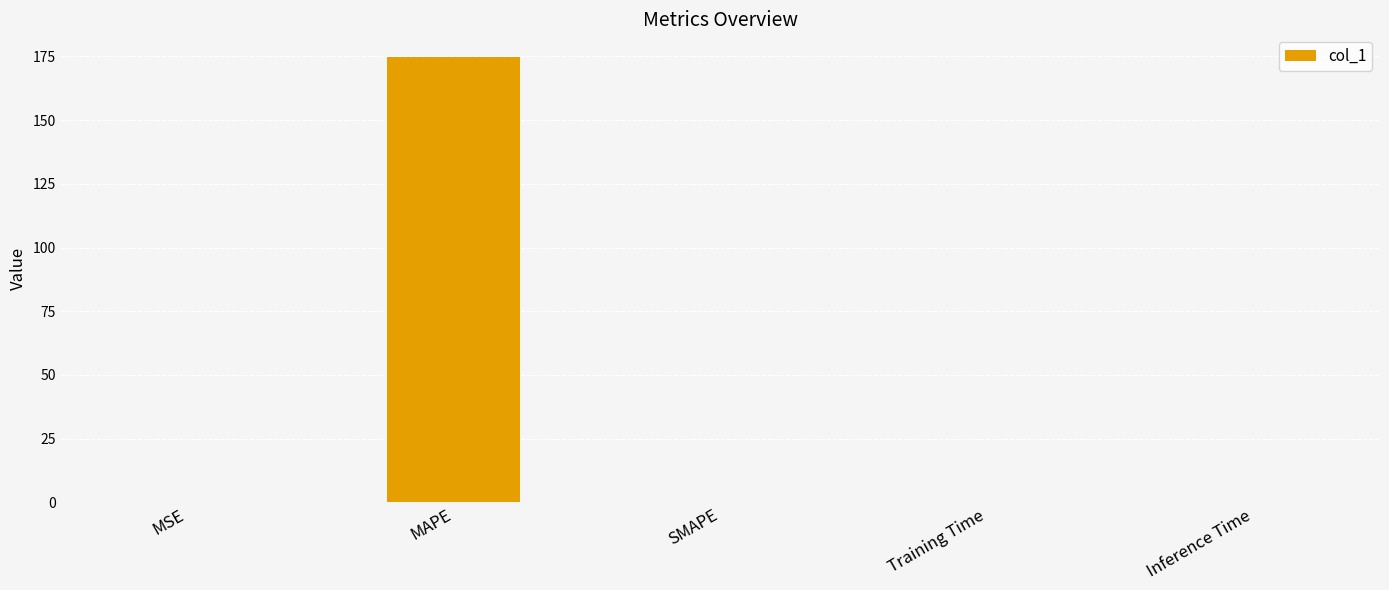

What is the change in value from MAPE to Inference Time?

-174.9